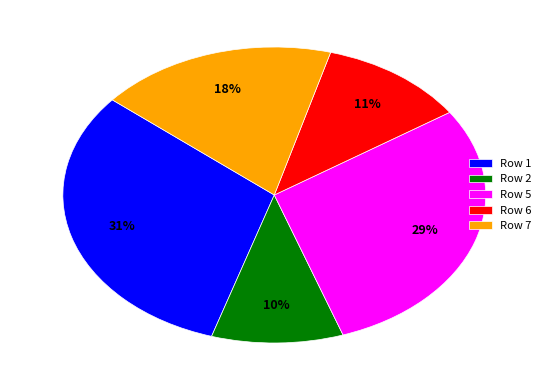

Between Row 2 and Row 5, which is larger?

Row 5